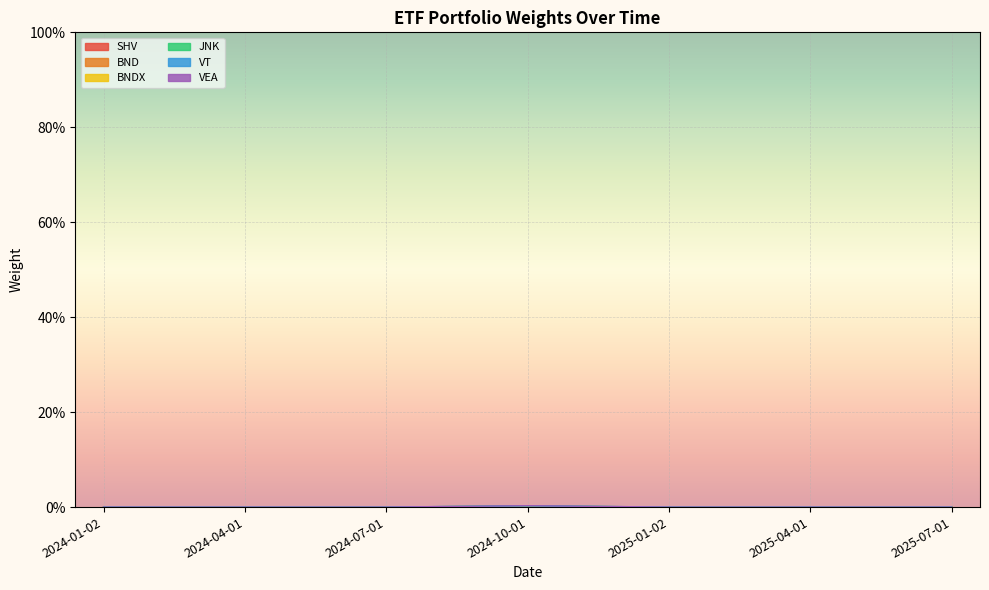

True or false: JNK and SHV intersect in this chart.

False